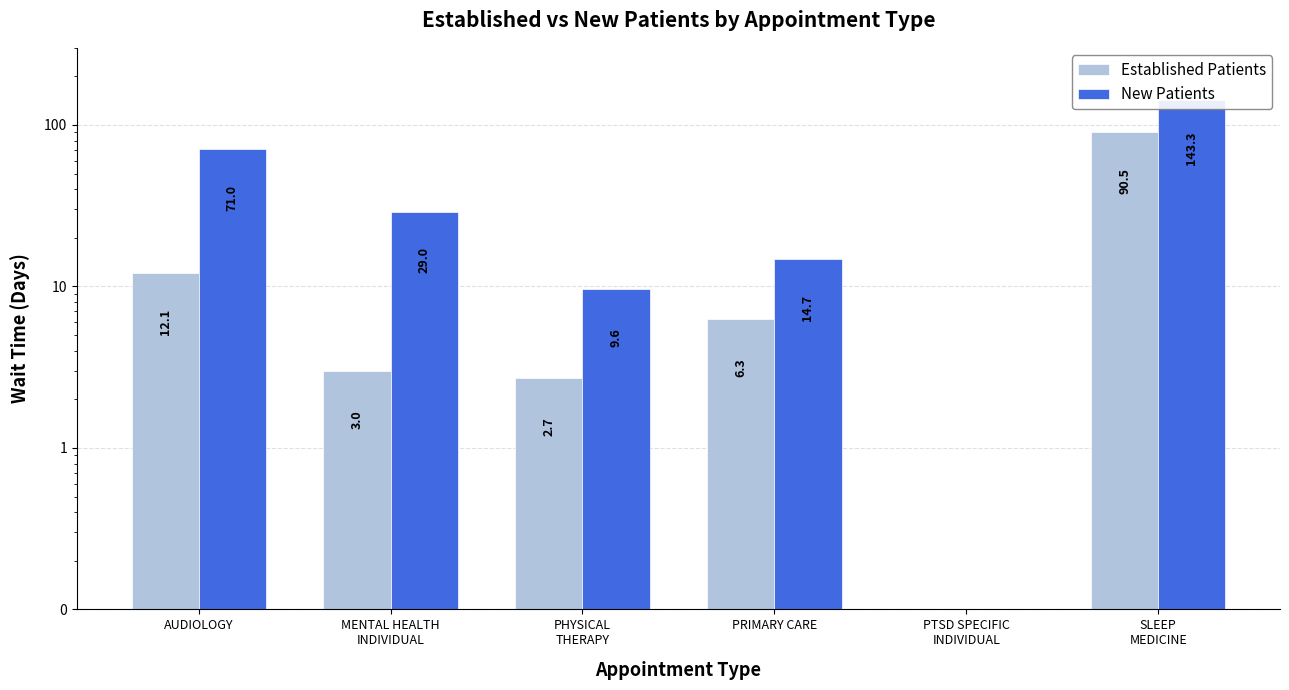

At which category is the sum across all series the highest?

SLEEP
MEDICINE